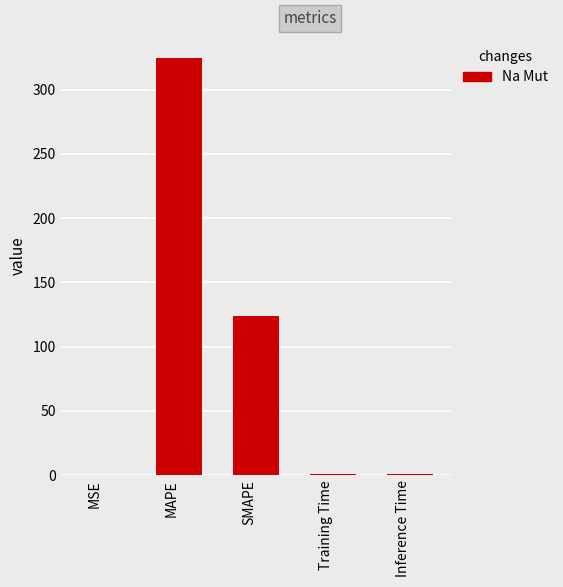

What is the approximate value at MAPE?

324.8